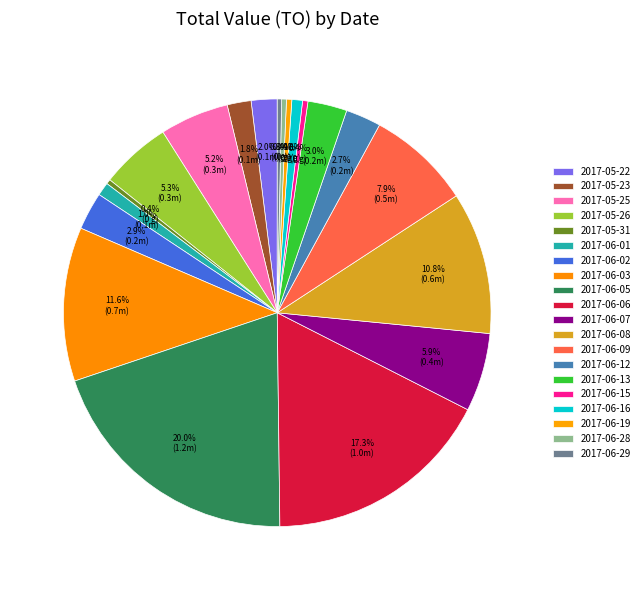

What is the change in value from 2017-05-22 to 2017-06-19?

-92300